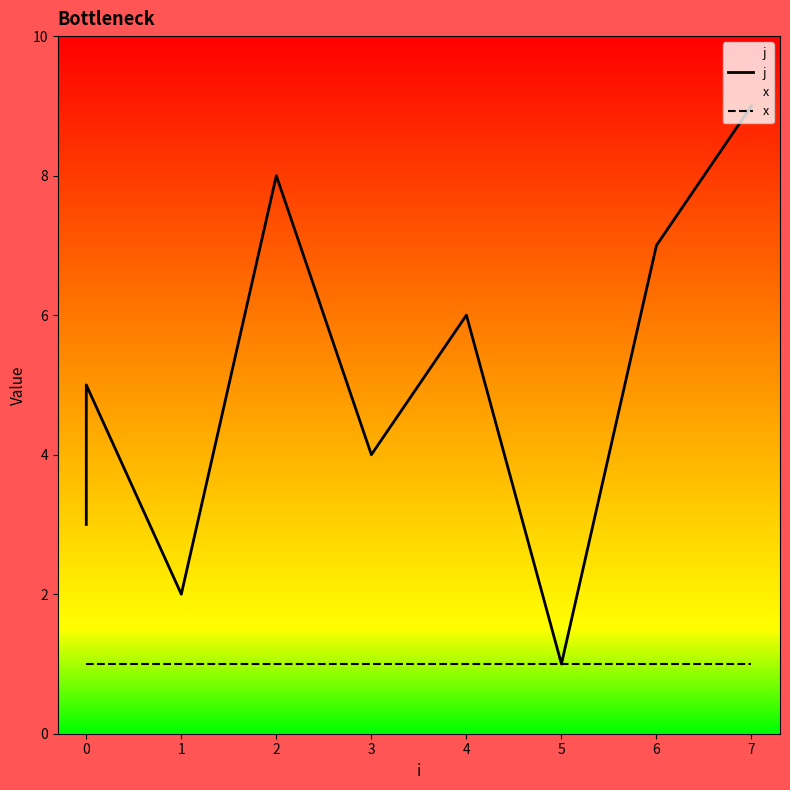

Where is the first local minimum for j?

1